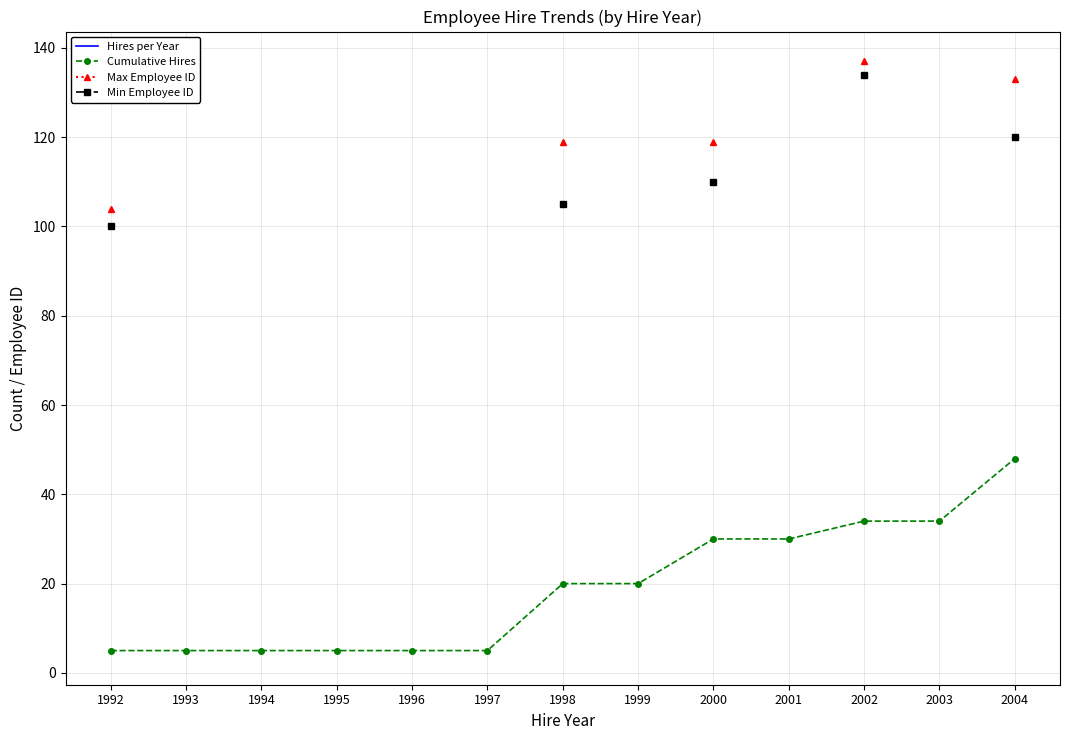

What is the approximate value of Cumulative Hires at 1998?

20